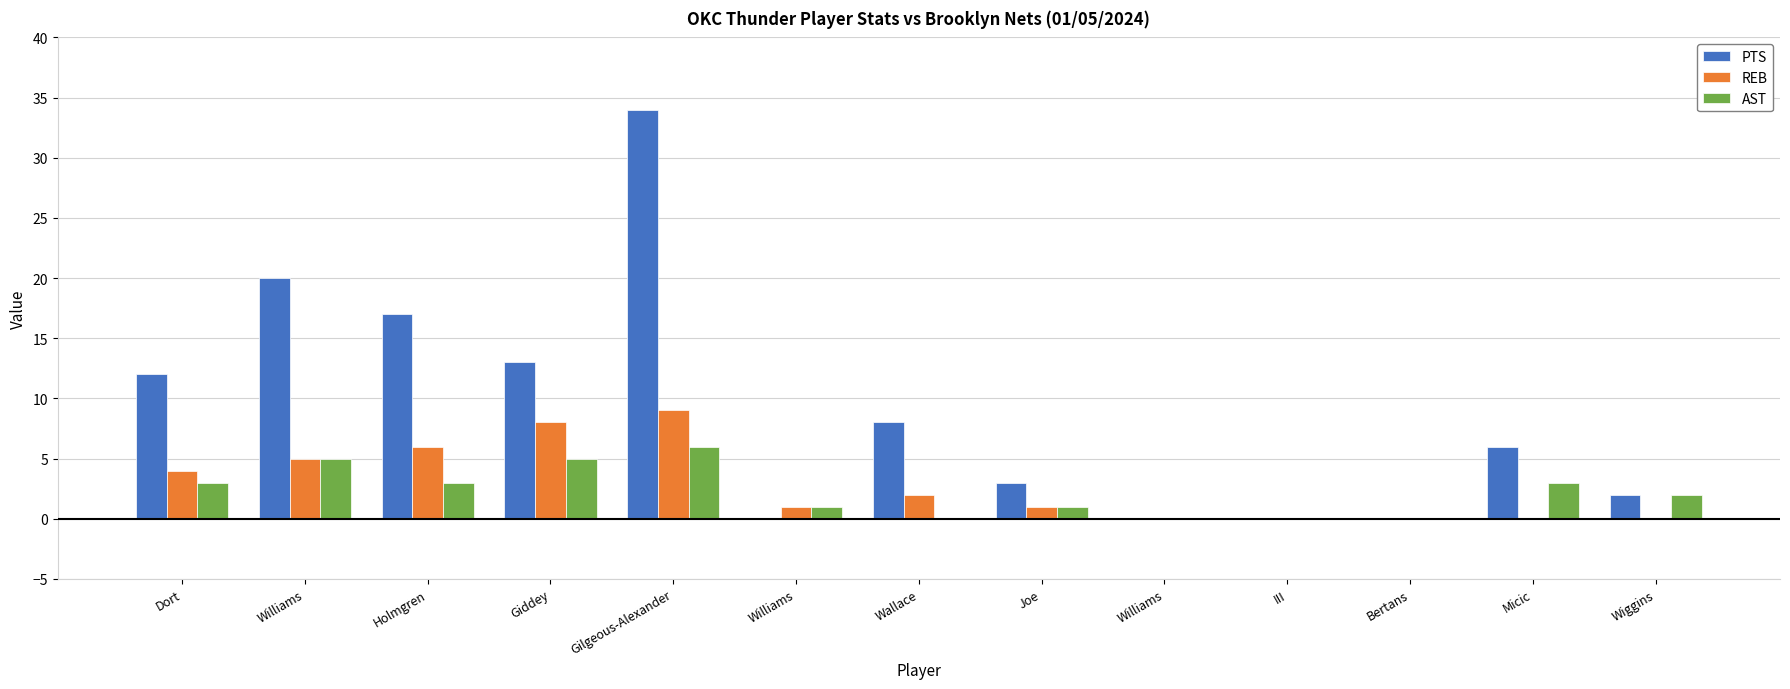

How many data points does each series have?

13